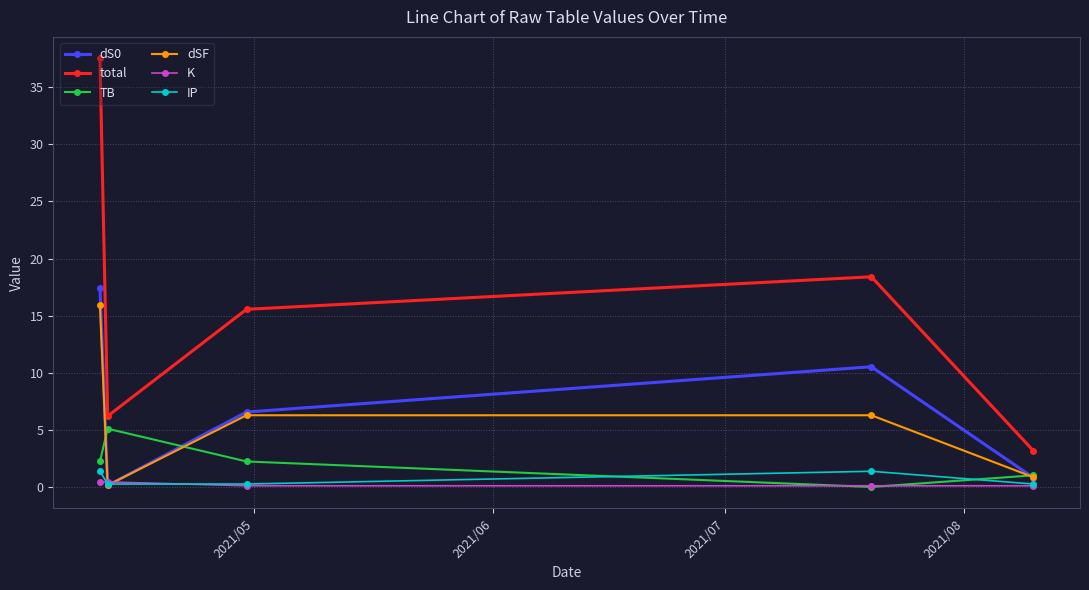

True or false: K and total intersect in this chart.

False